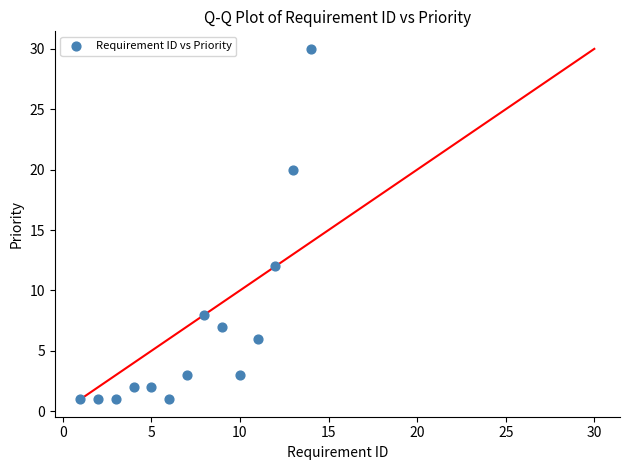

What Y value in the scatter plot is closest to 15?

12